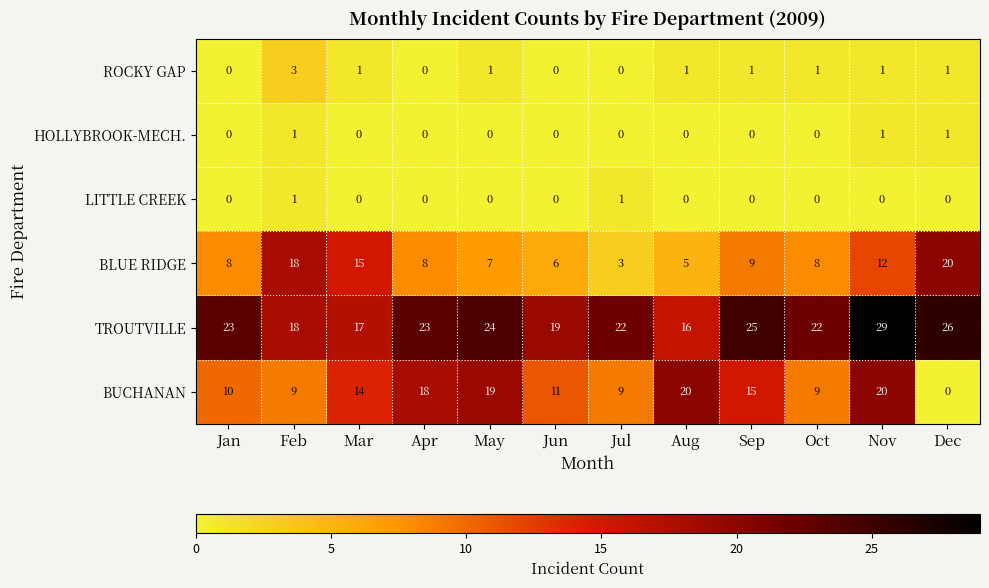

Is the value of HOLLYBROOK-MECH. at May greater than the value of LITTLE CREEK at Jul?

No